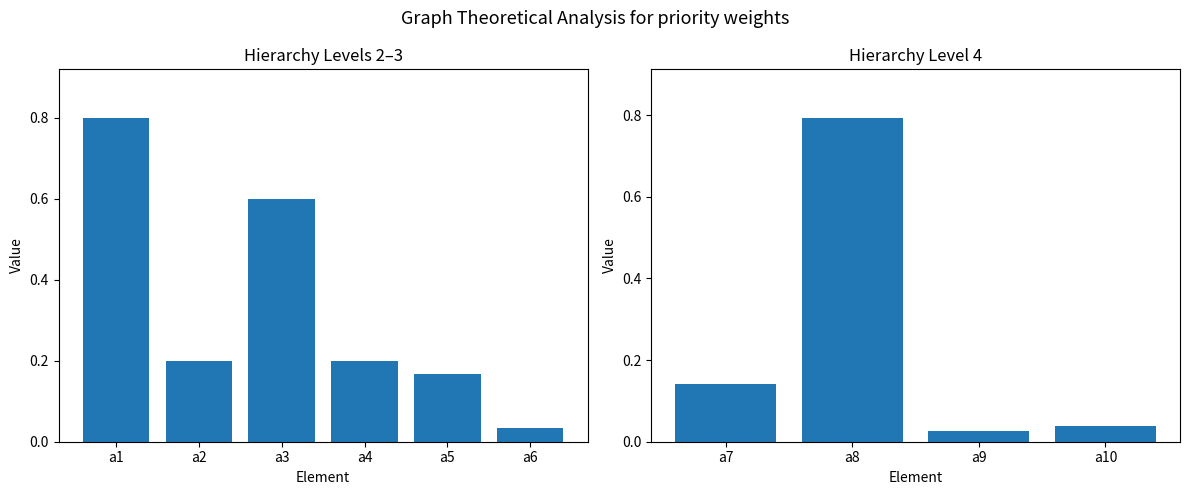

Does the chart contain any negative values?

No